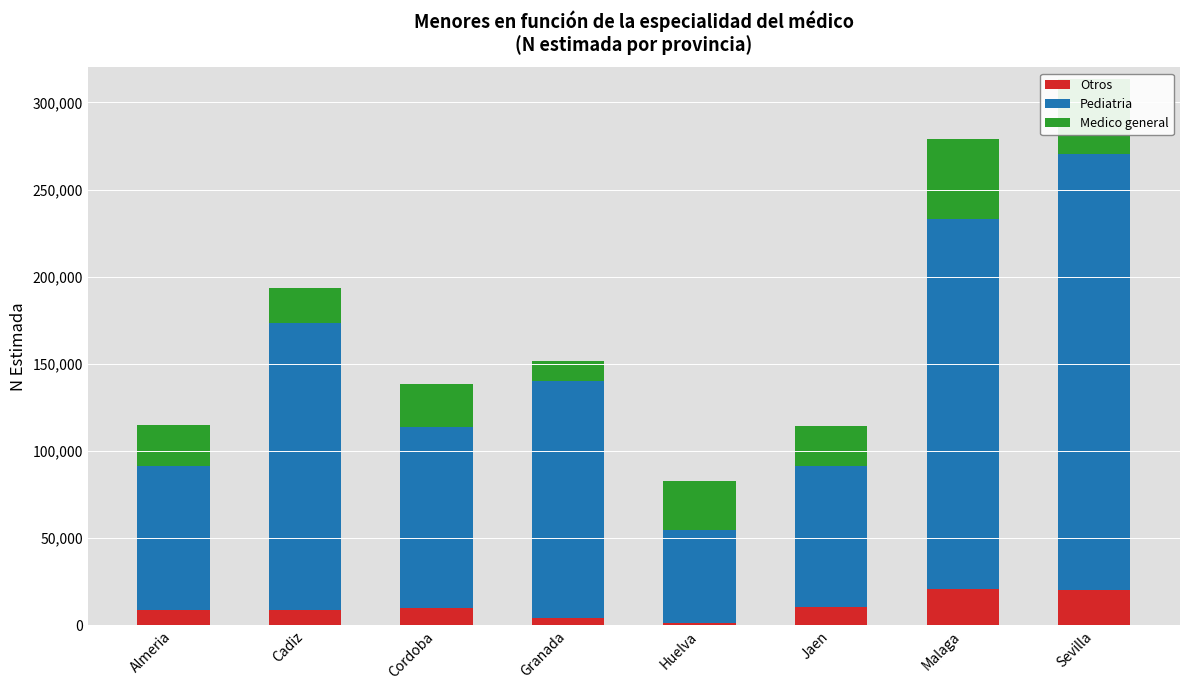

What is the average value of the Otros series?

10672